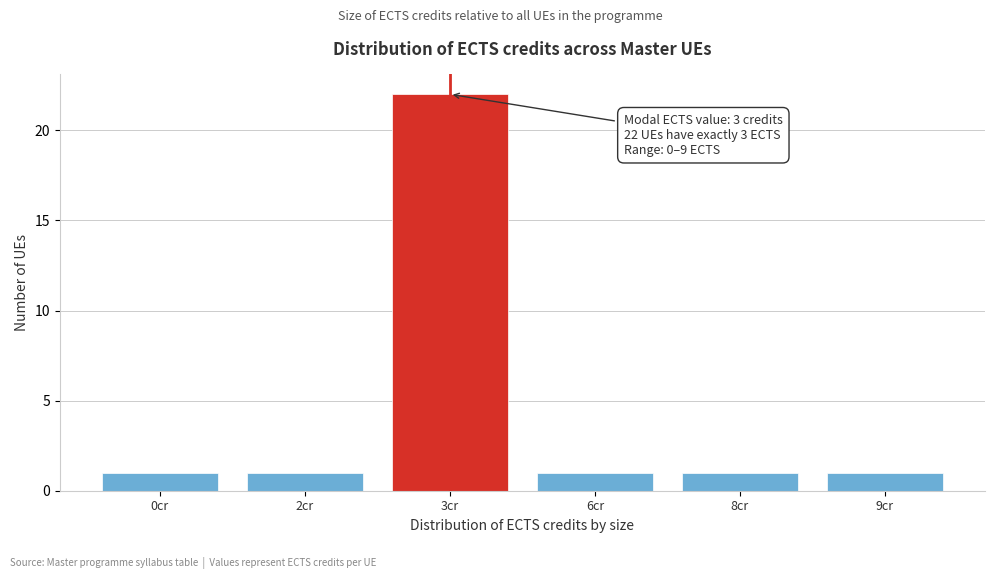

Reading left to right, transcribe all the data shown in this chart.

0cr=1	2cr=1	3cr=22	6cr=1	8cr=1	9cr=1